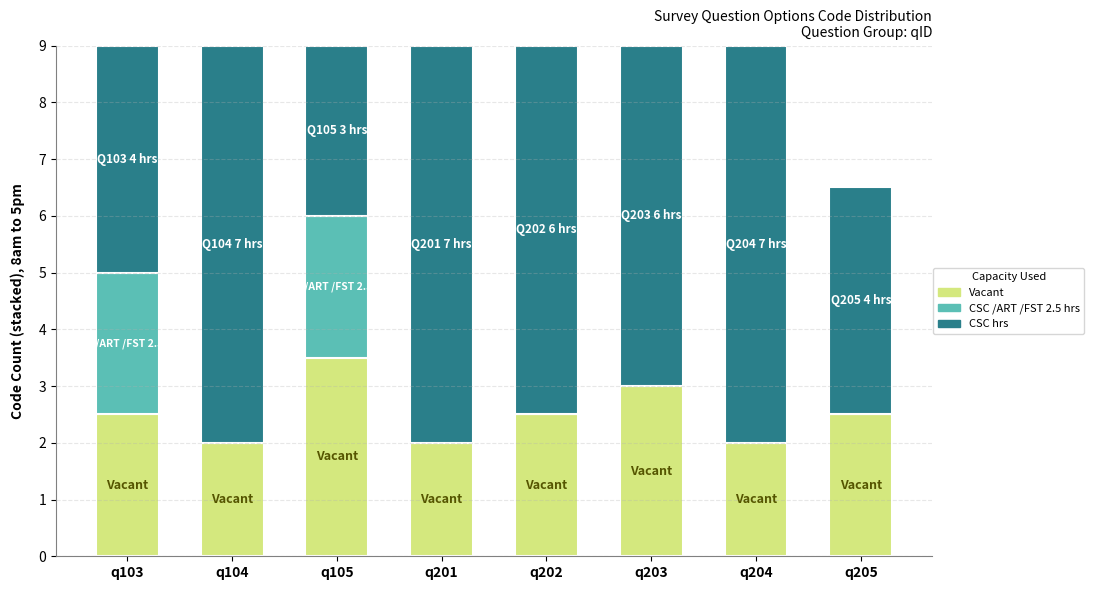

At which label does Vacant reach its peak?

q105